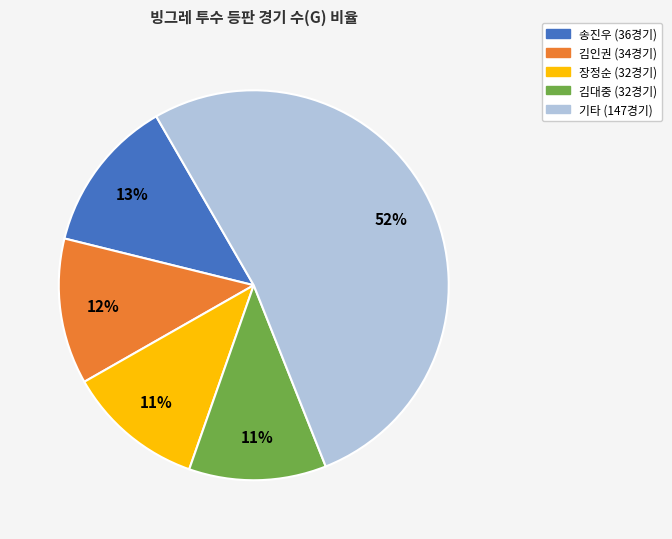

Is there a majority slice in this chart?

Yes